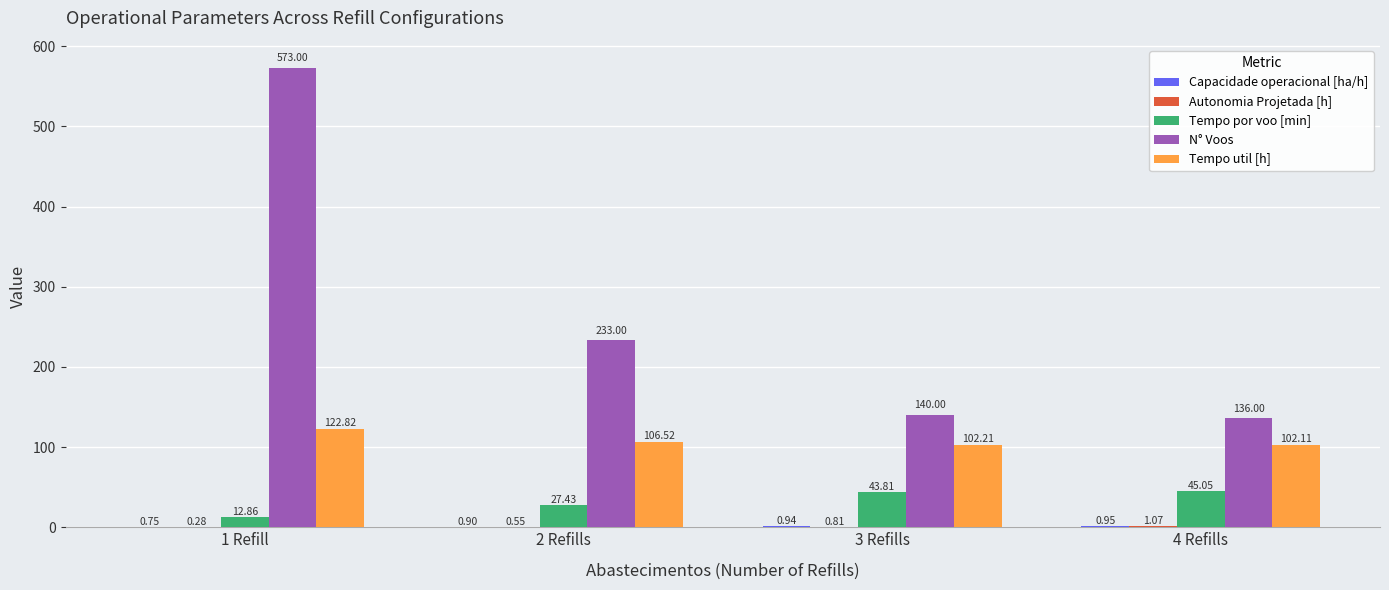

What is the sum of the Tempo por voo [min] values at 2 Refills and 1 Refill?

40.3